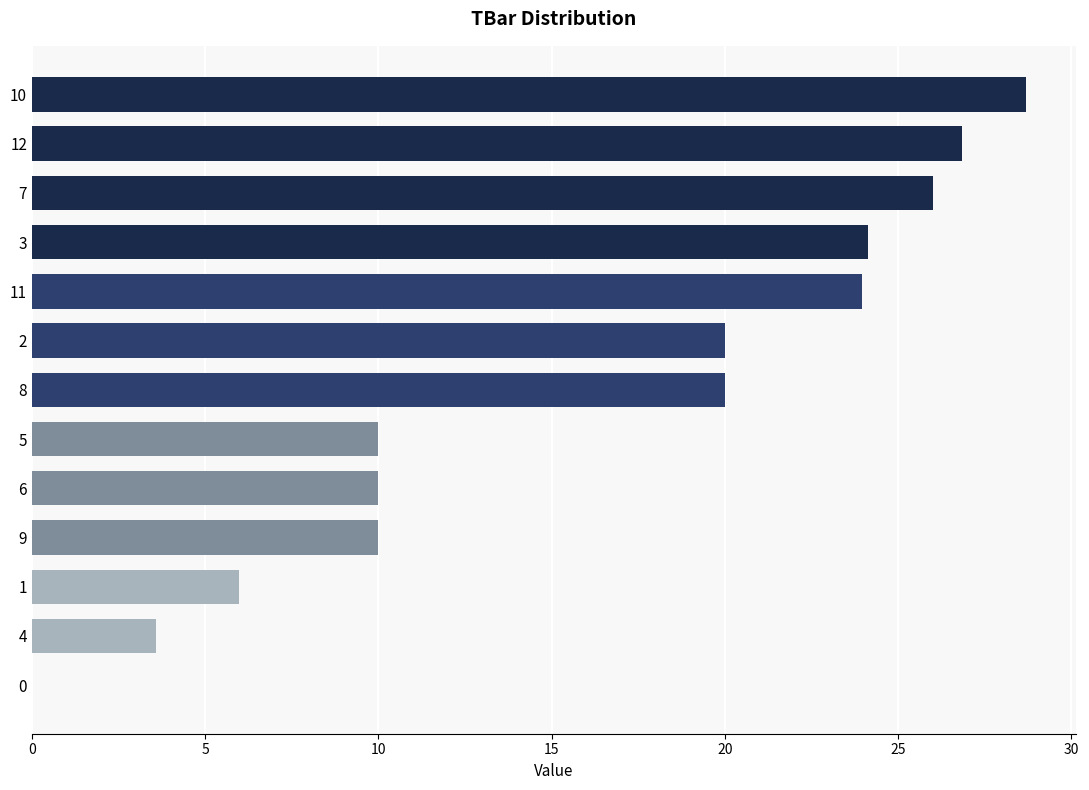

What is the sum of all values?

209.2